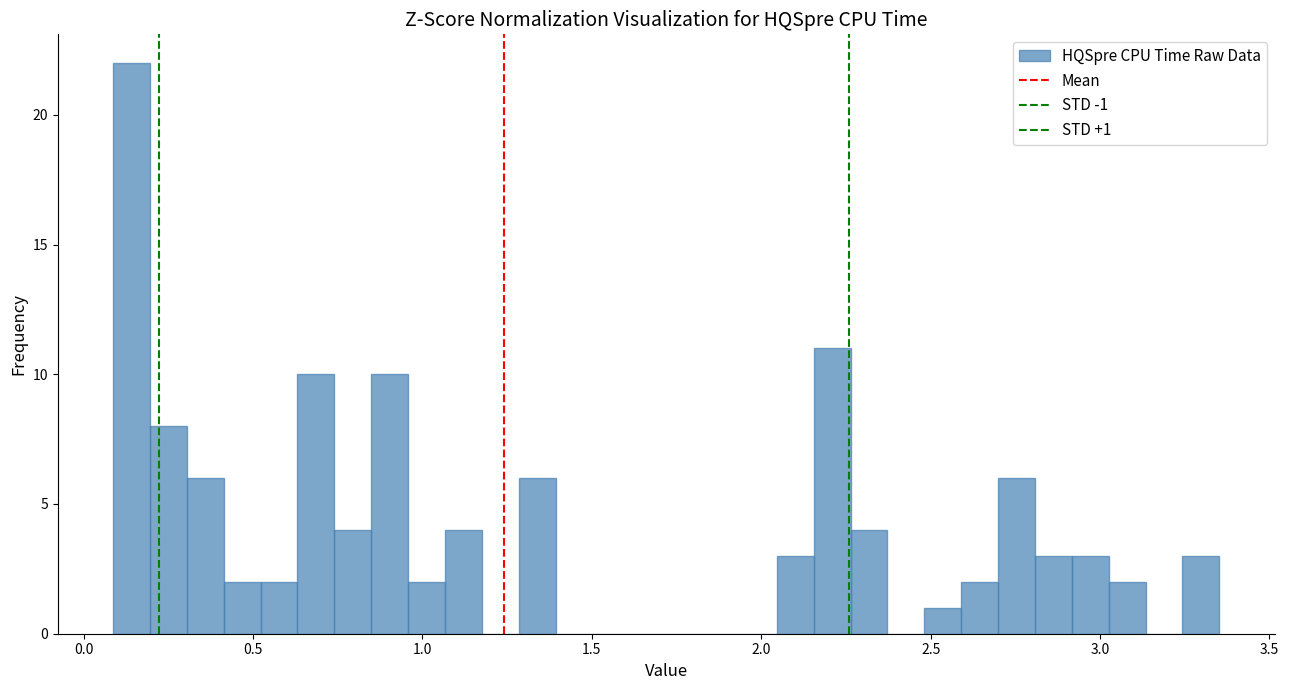

Read against the x-axis, roughly where is the centre of the tallest bar?

0.15